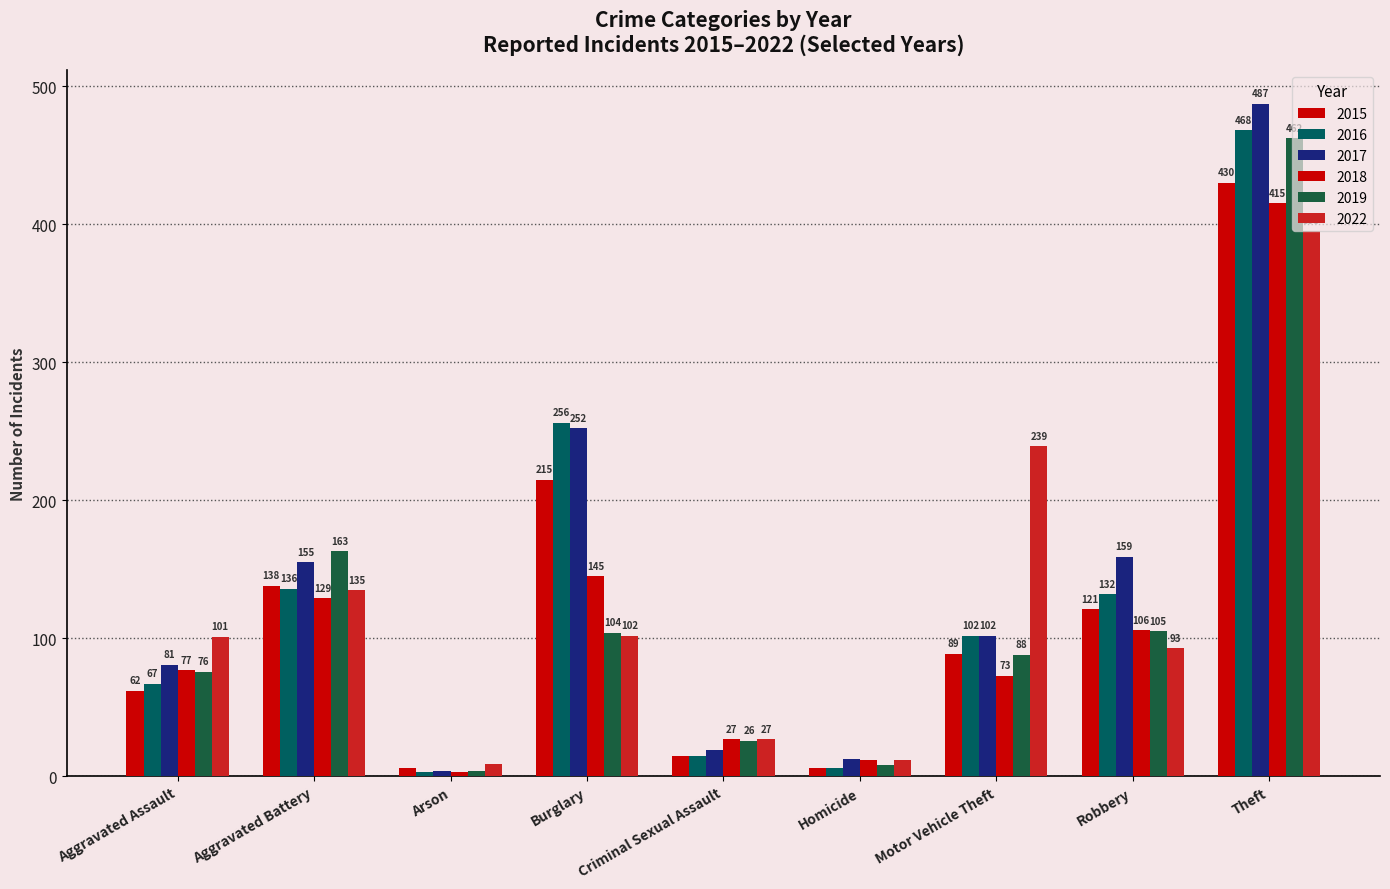

How many bars are there in each group?

6